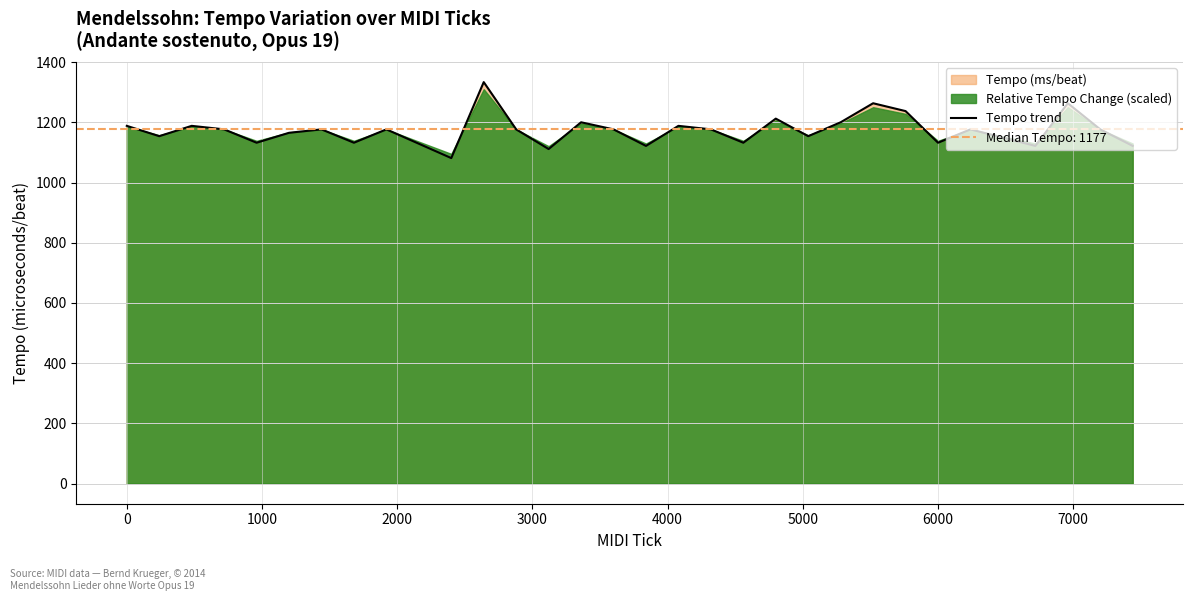

What is the lowest value of the Tempo trend series?

1081.3